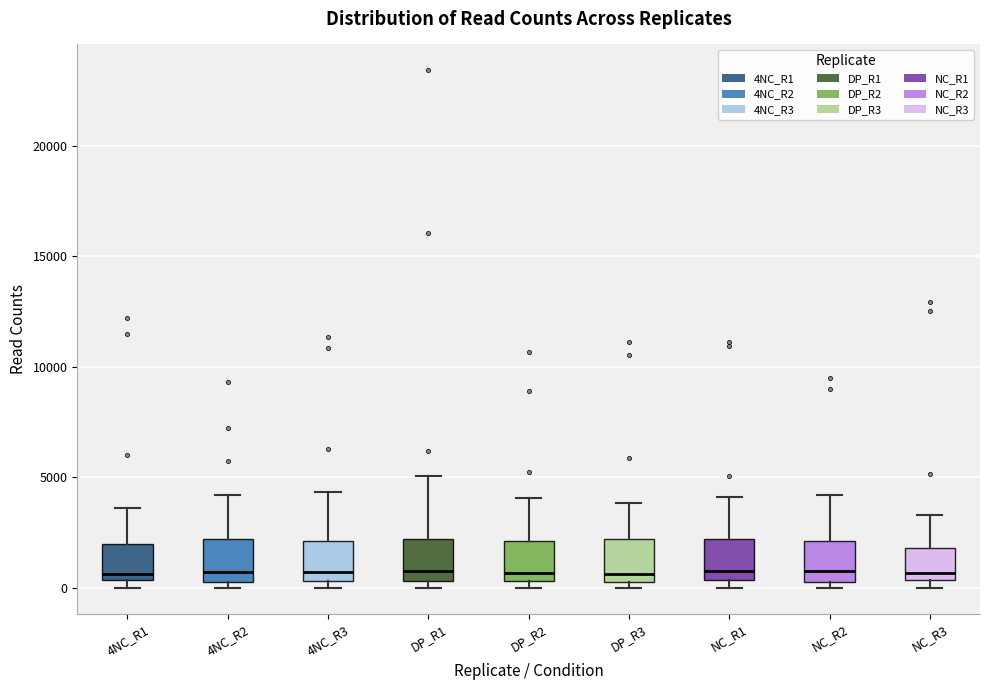

Where does the median line of the box for NC_R1 sit on the y-axis? The values are not printed on the chart, so give them approximately, as read against the axis.

1000